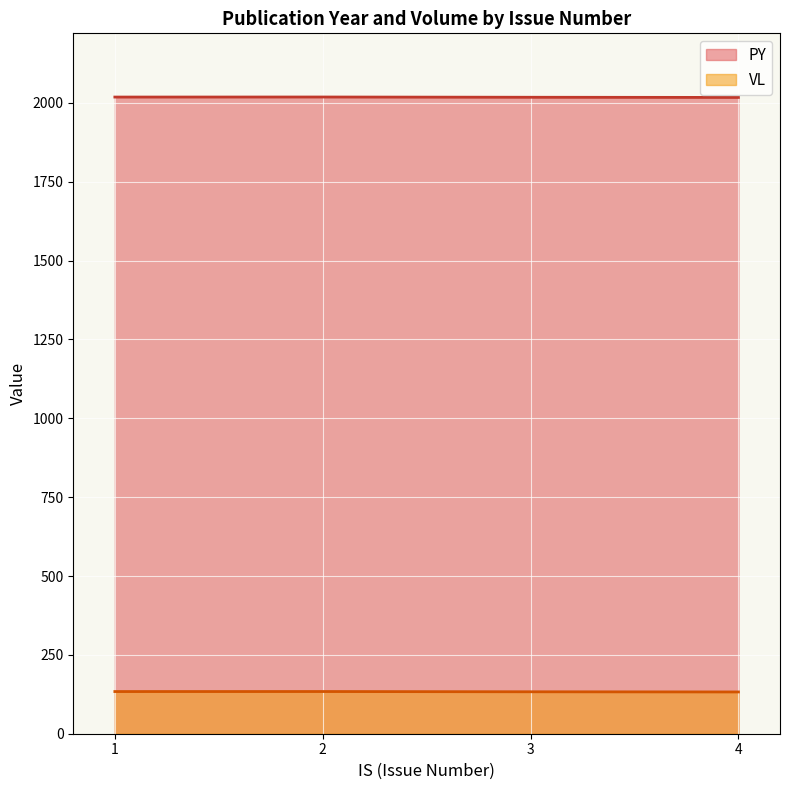

True or false: VL and PY cross at least once.

False